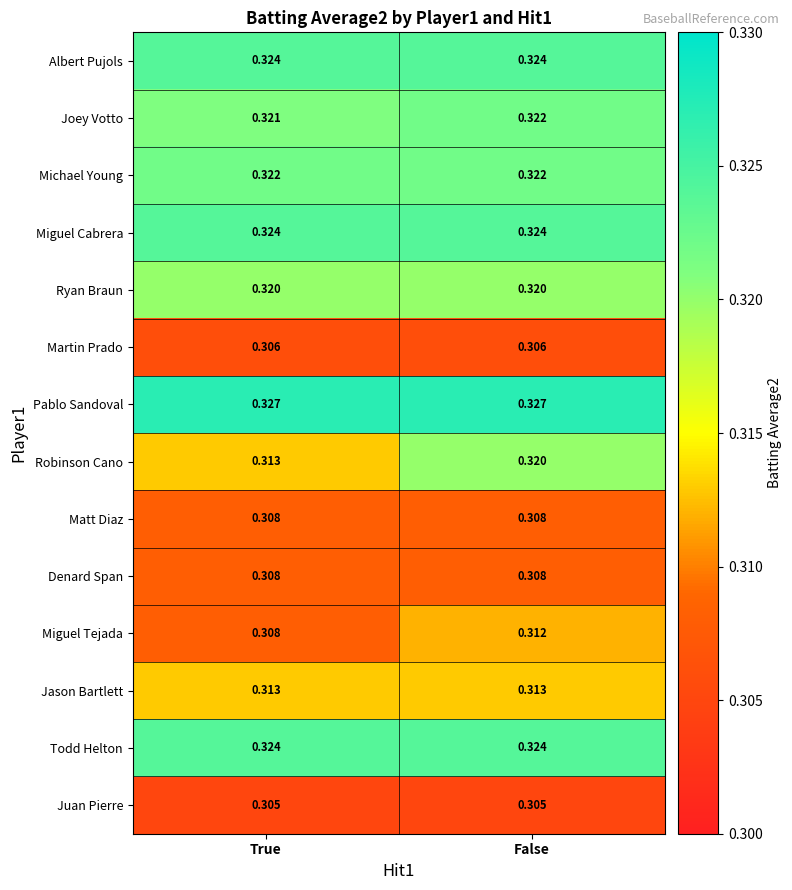

List the labels in order of Joey Votto value, largest first.

False, True